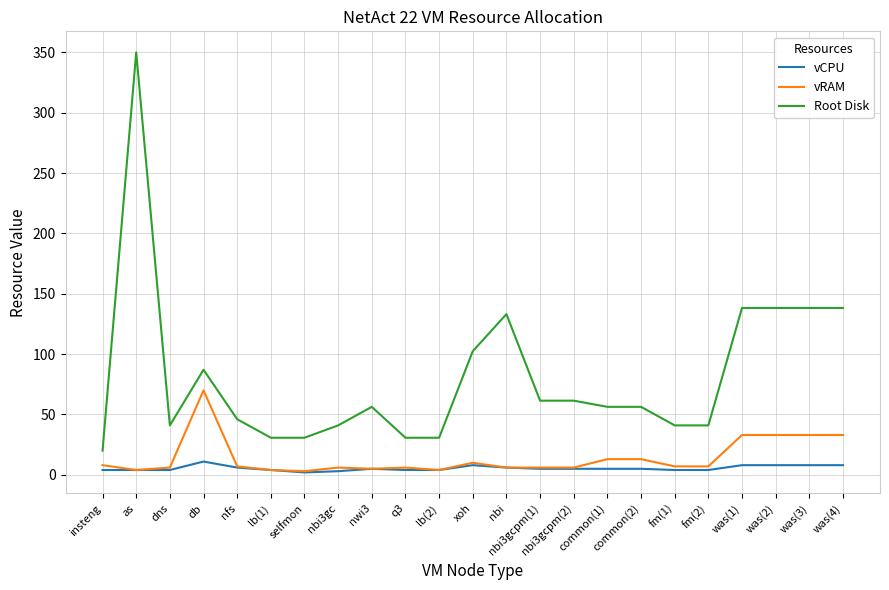

At which category does Root Disk reach its first local valley?

dns